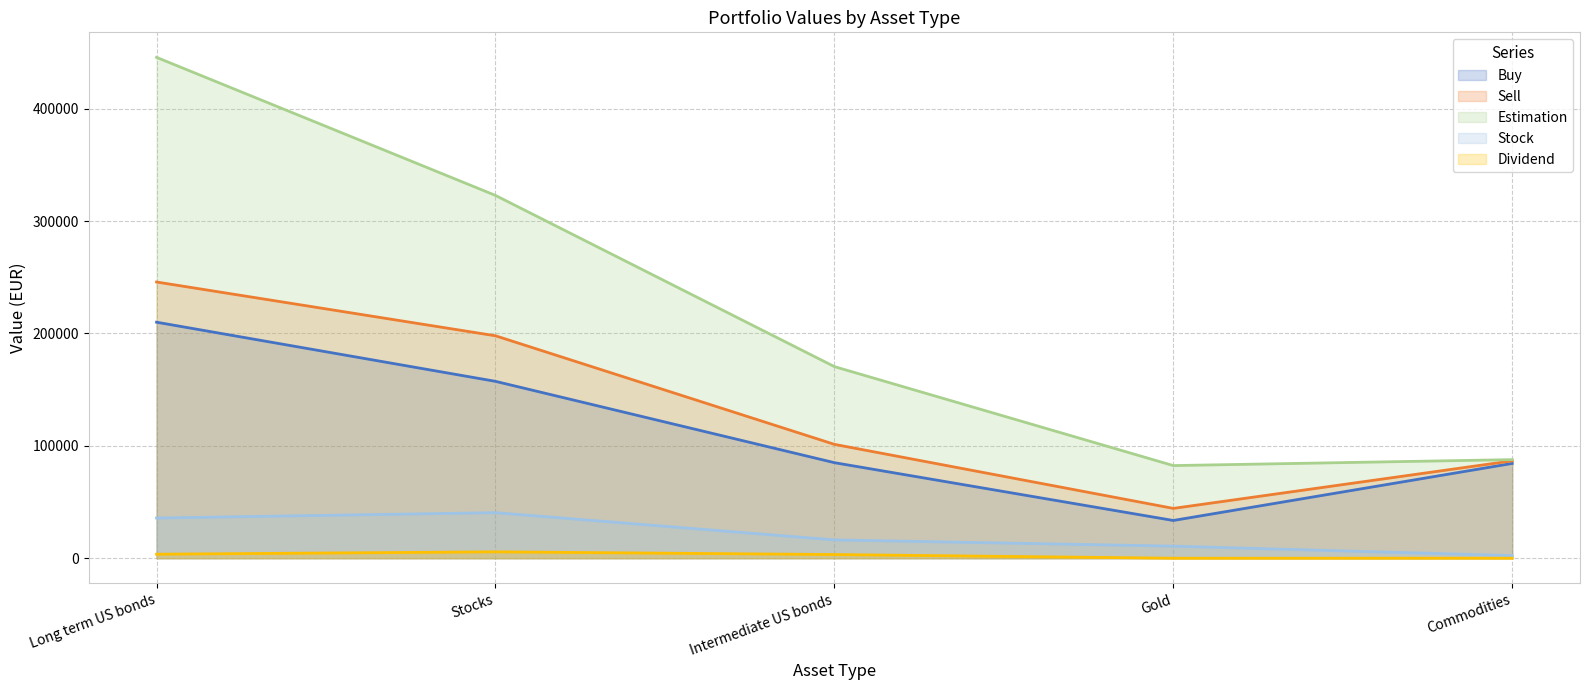

Rank the series at Stocks from highest to lowest value.

Estimation, Sell, Buy, Stock, Dividend